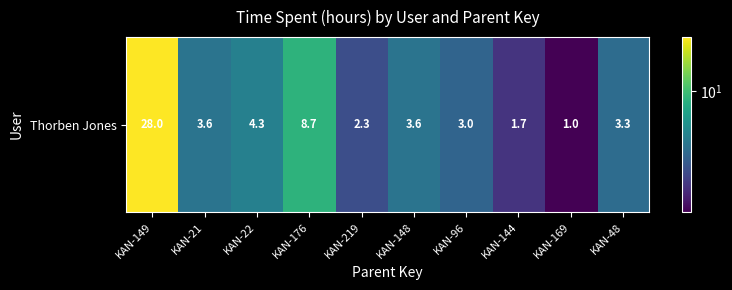

How many values exceed 3?

6